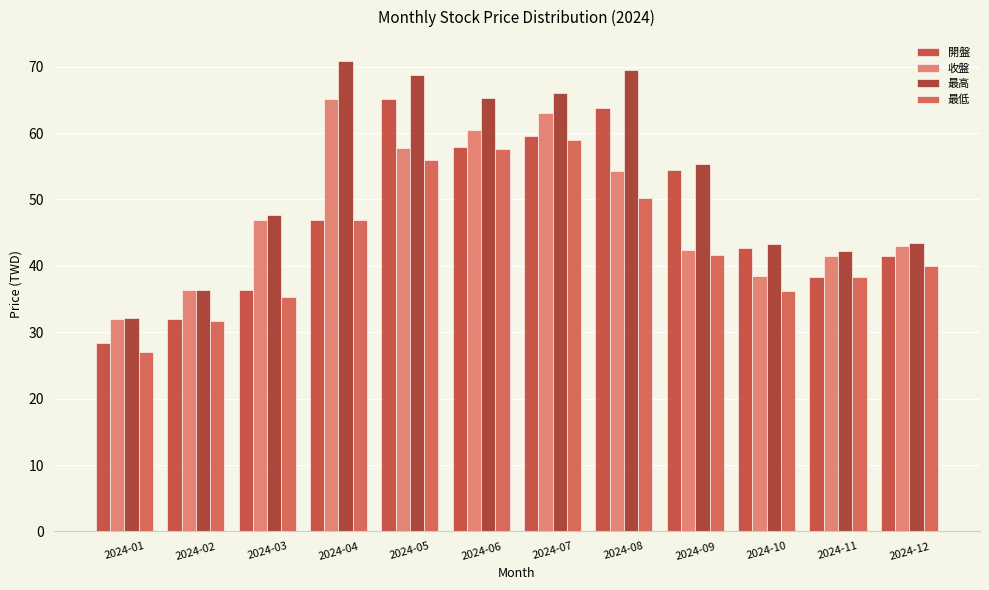

How many data points does each series have?

12